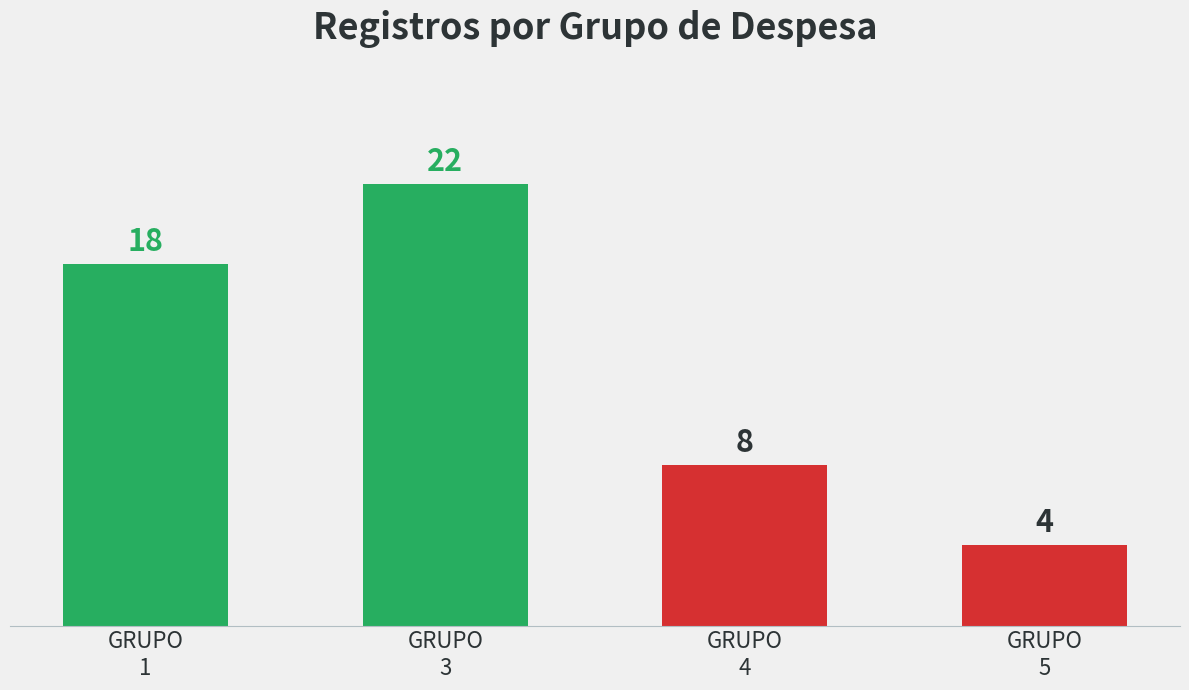

Count the number of data series in this chart.

1